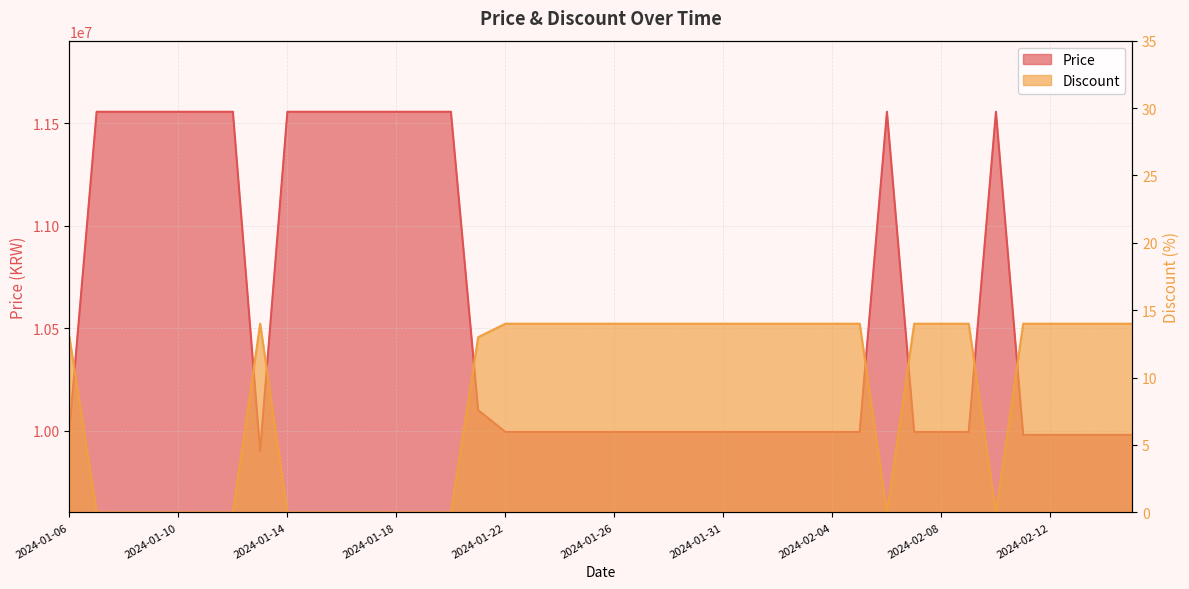

True or false: Price has a value of 11555000 at 2024-01-14.

True